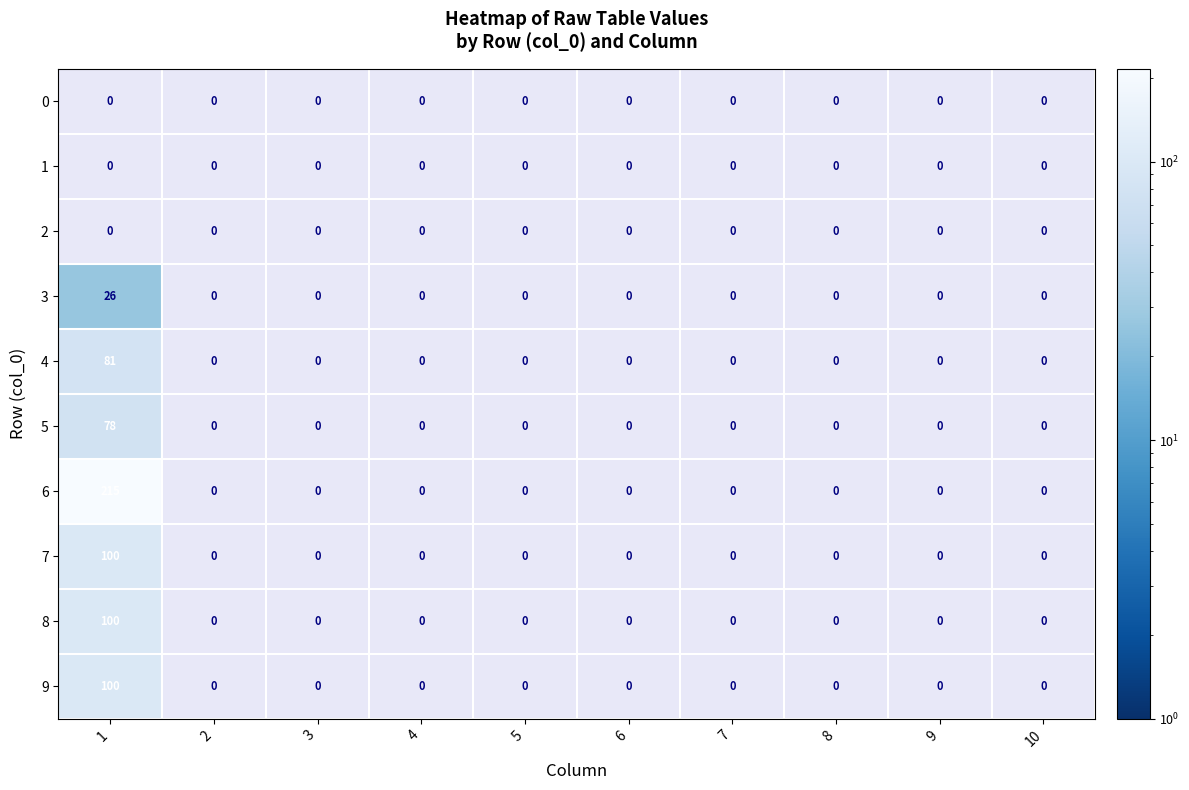

Count the number of categories in the chart.

10